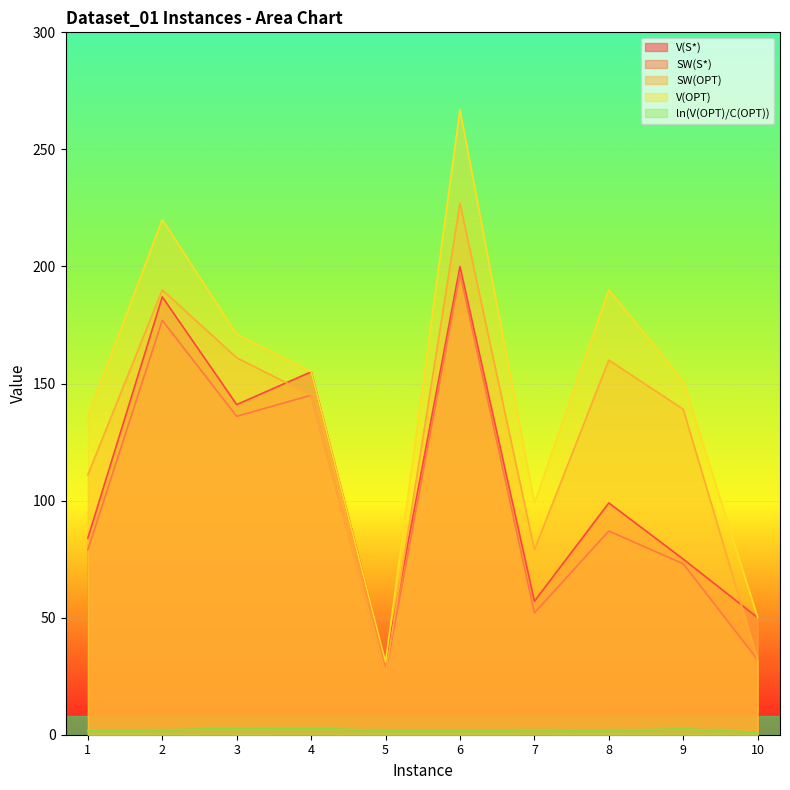

Rank the categories by V(S*) value from highest to lowest.

6, 2, 4, 3, 8, 1, 9, 7, 10, 5